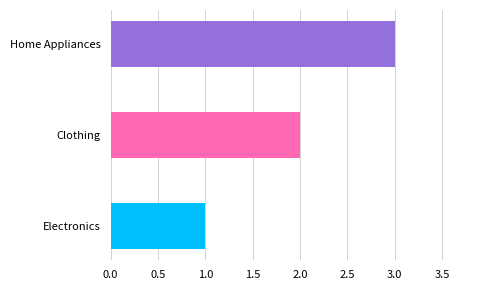

What is the smallest value displayed?

1